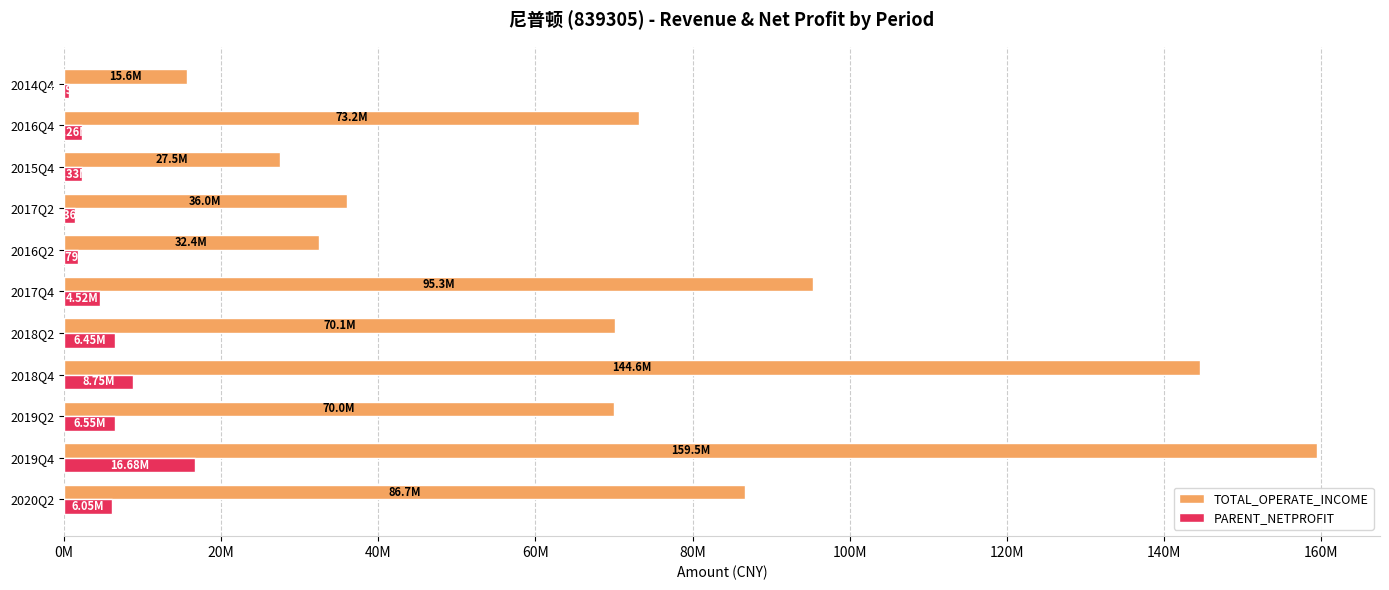

What is the difference between the maximum and second lowest values in the PARENT_NETPROFIT series?

15315973.7